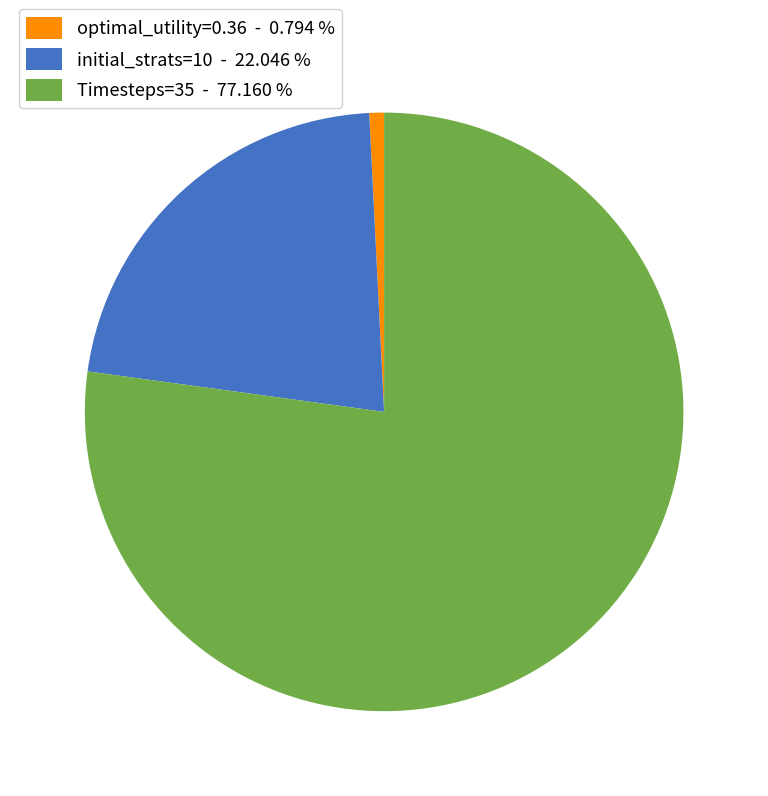

Which category has the biggest portion of the pie?

Timesteps=35 - 77.160 %